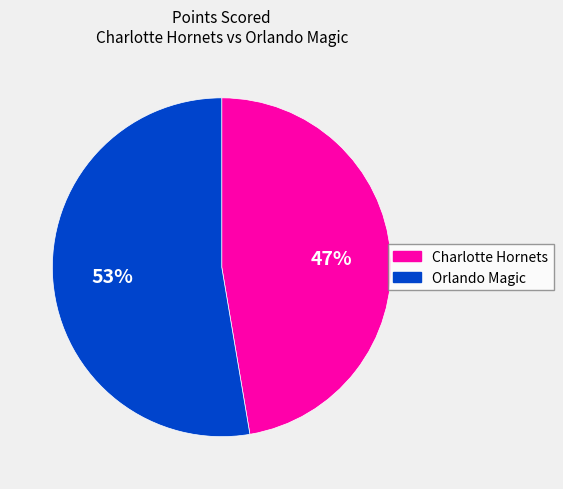

To the nearest percent, what is the average slice percentage?

50%